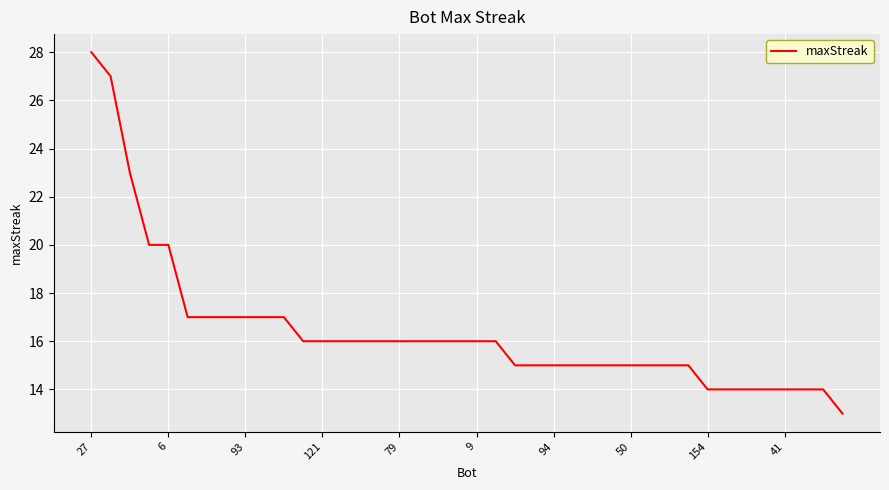

What is the maximum value shown in the chart?

28